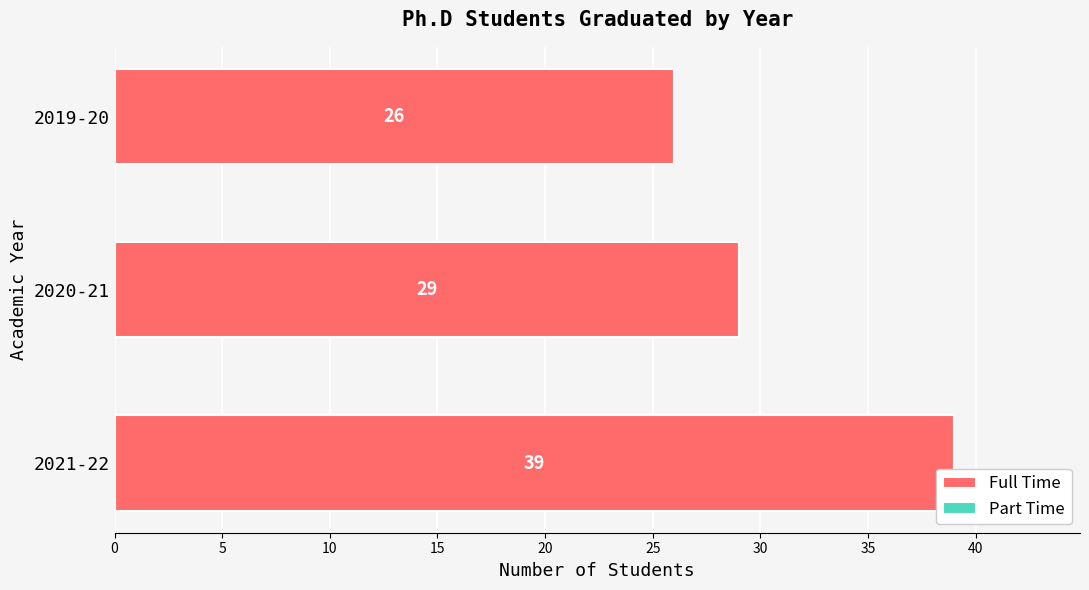

Approximately how many times larger is the value at 2021-22 compared to 2019-20?

1.5